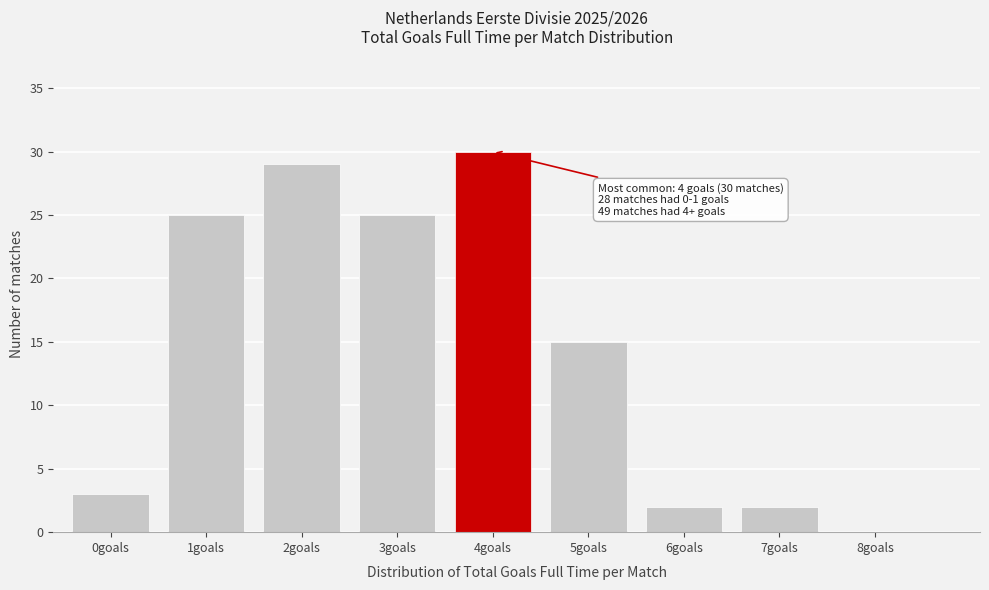

Reading left to right, list all the values displayed in this chart.

0goals=3	1goals=25	2goals=29	3goals=25	4goals=30	5goals=15	6goals=2	7goals=2	8goals=0